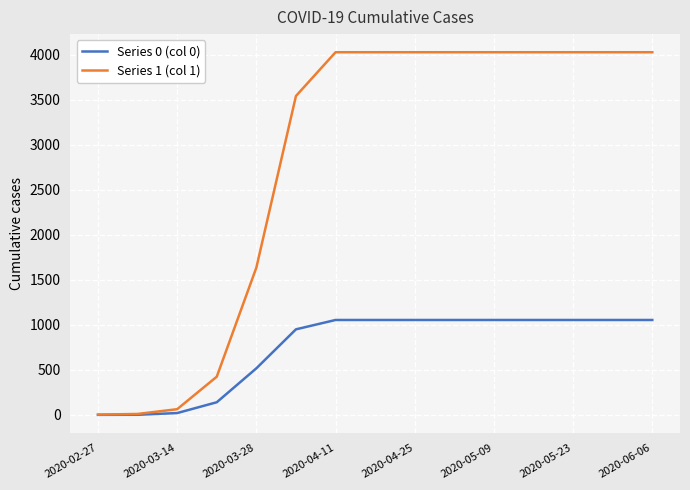

At how many categories does at least one series exceed 3959?

9